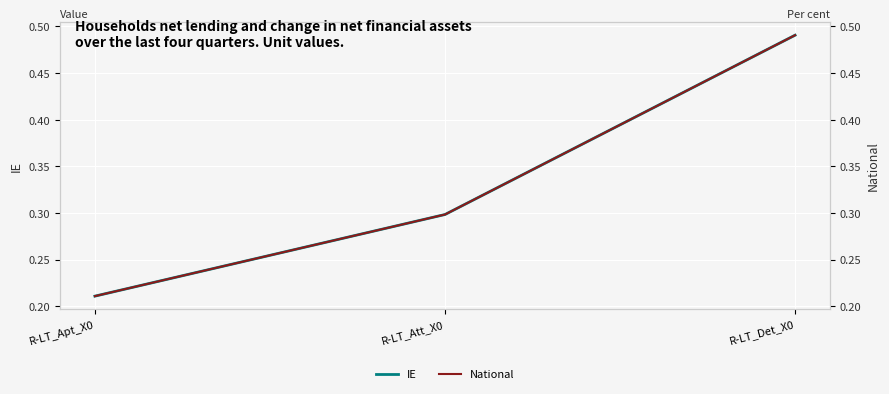

True or false: National has a value of 0.0 at R-LT_Apt_X0.

False